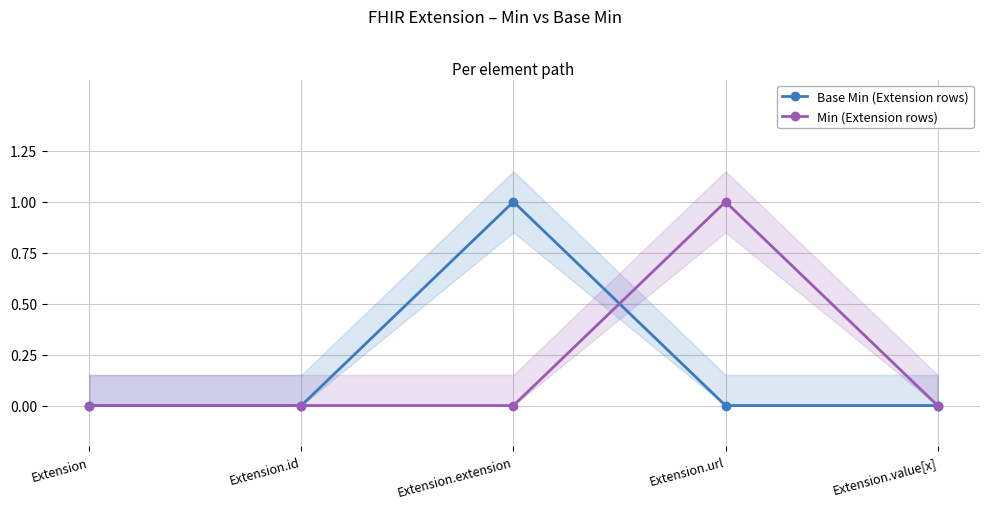

Reading left to right, list all the values displayed in this chart.

Base Min (Extension rows): Extension=0	Extension.id=0	Extension.extension=1	Extension.url=0	Extension.value[x]=0
Min (Extension rows): Extension=0	Extension.id=0	Extension.extension=0	Extension.url=1	Extension.value[x]=0